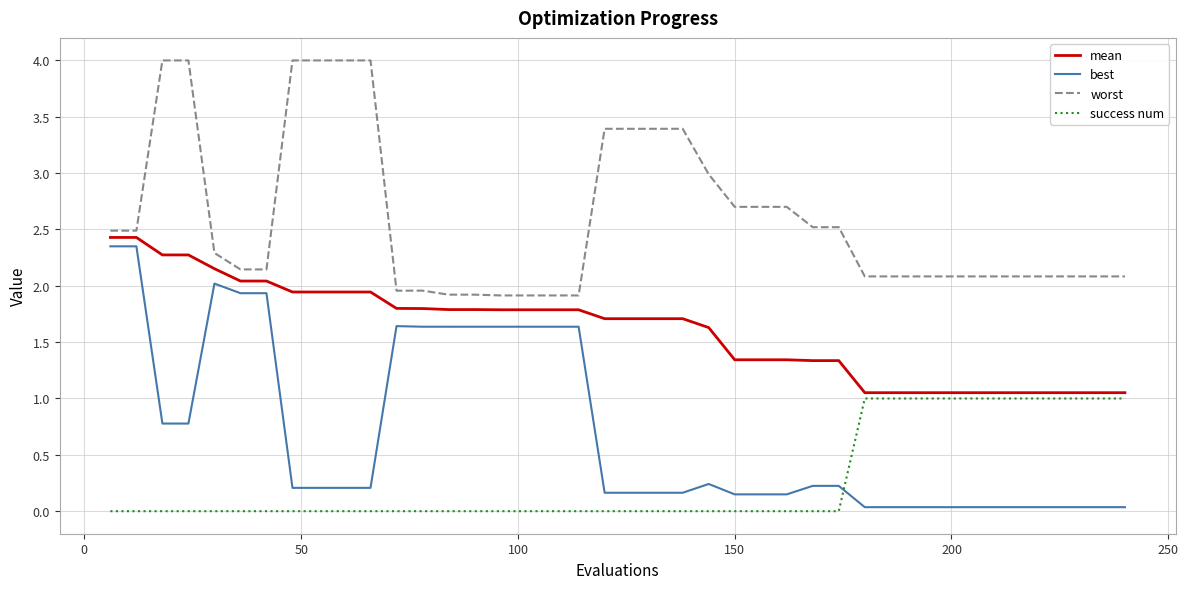

What is the difference between the maximum and minimum values in the best series?

2.3